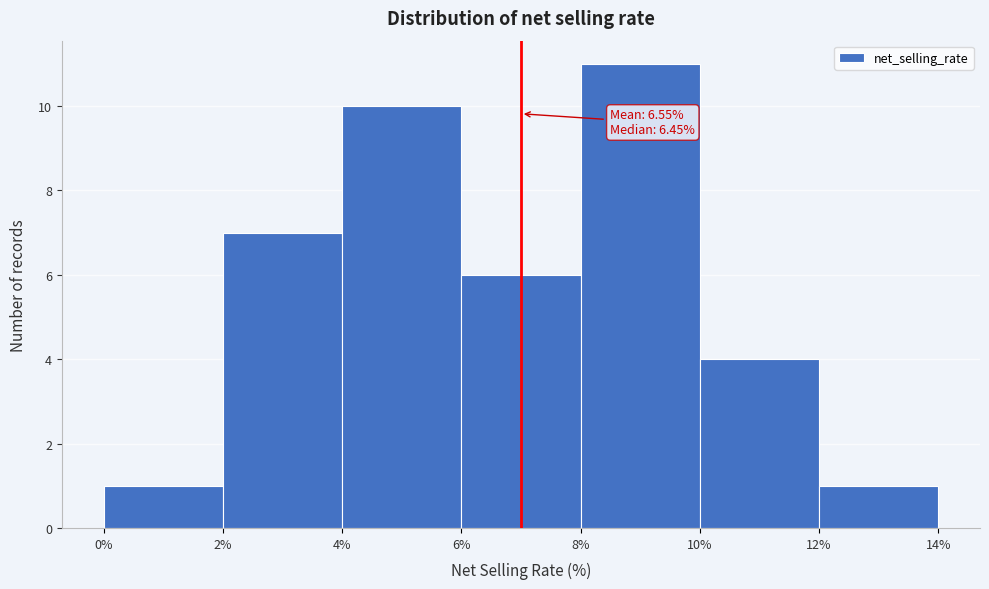

Over which range of the x-axis is the bar tallest?

8% to 10%